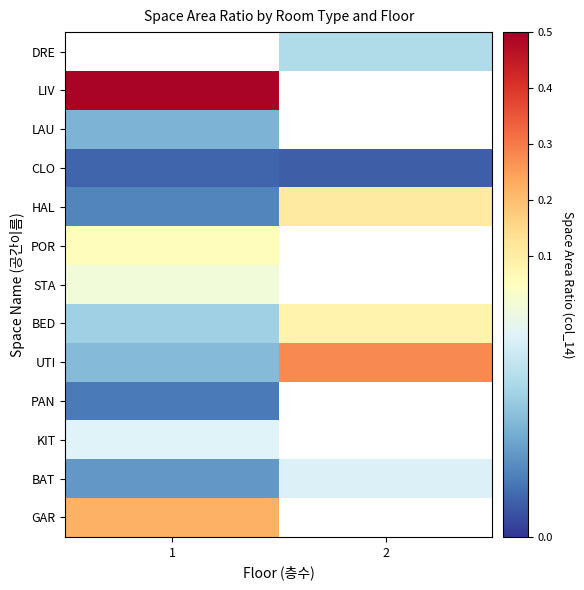

Rank the series by their maximum value, from lowest to highest.

CLO, PAN, LAU, DRE, BAT, KIT, STA, POR, BED, HAL, GAR, UTI, LIV